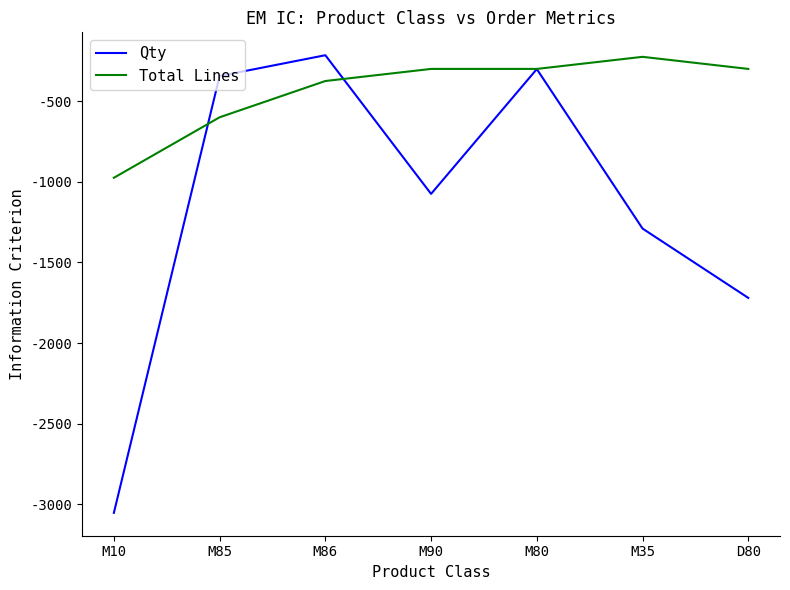

Reading left to right, what are all the values shown in this chart?

Qty: M10=-3053	M85=-344	M86=-215	M90=-1075	M80=-301	M35=-1290	D80=-1720
Total Lines: M10=-975	M85=-600	M86=-375	M90=-300	M80=-300	M35=-225	D80=-300